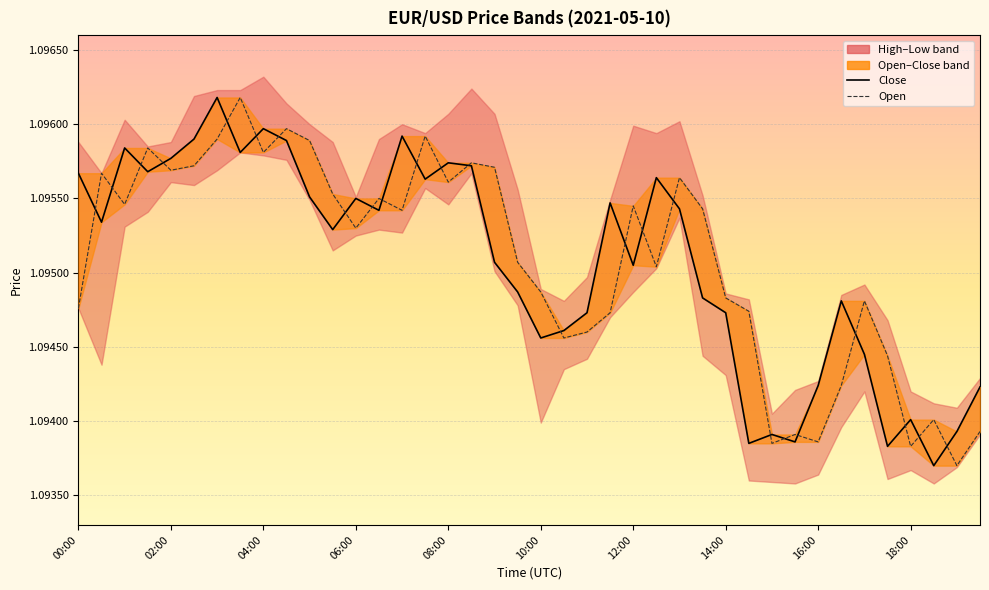

Which series has the largest total across all categories?

open